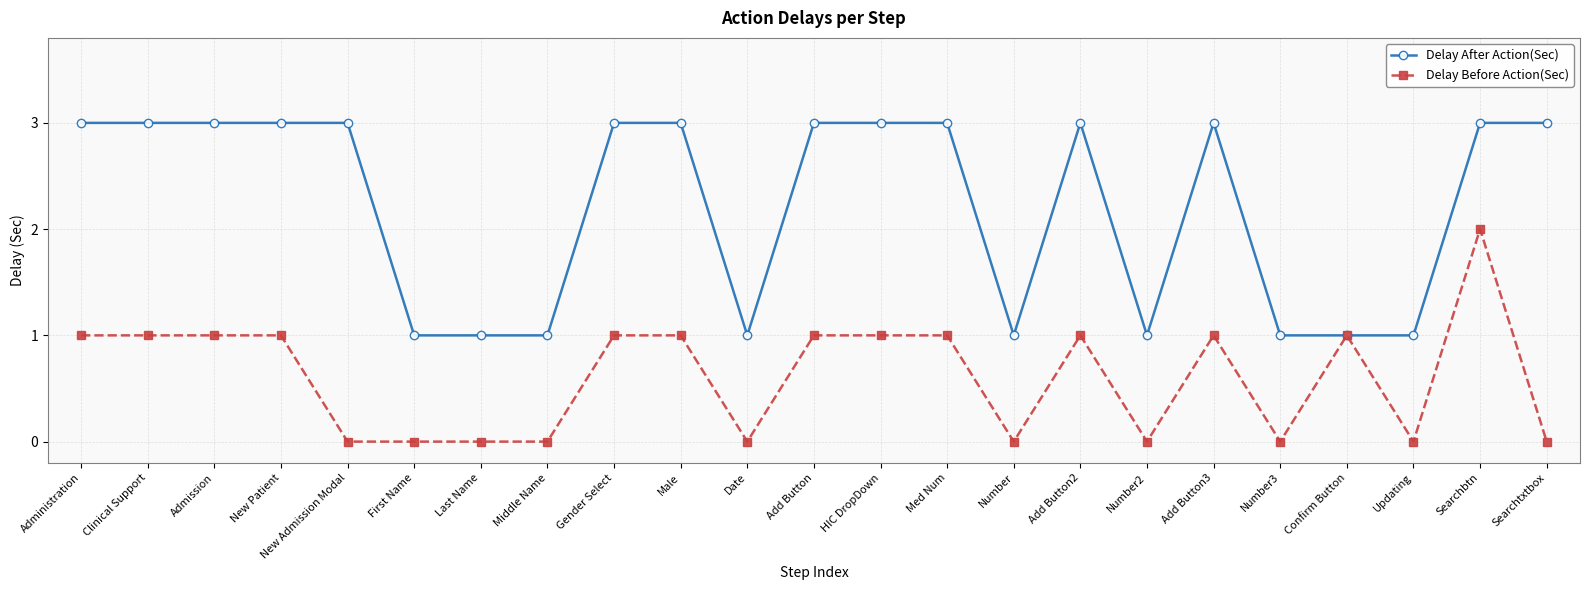

What is the greatest value displayed?

3